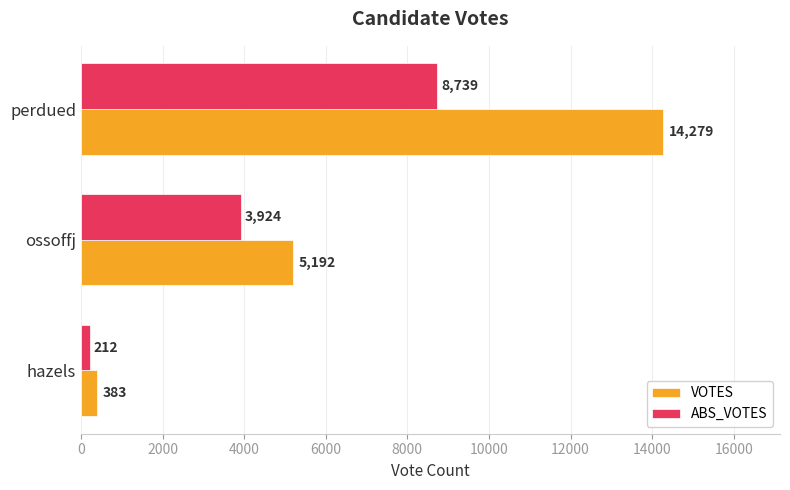

At which category is the sum across all series the highest?

perdued